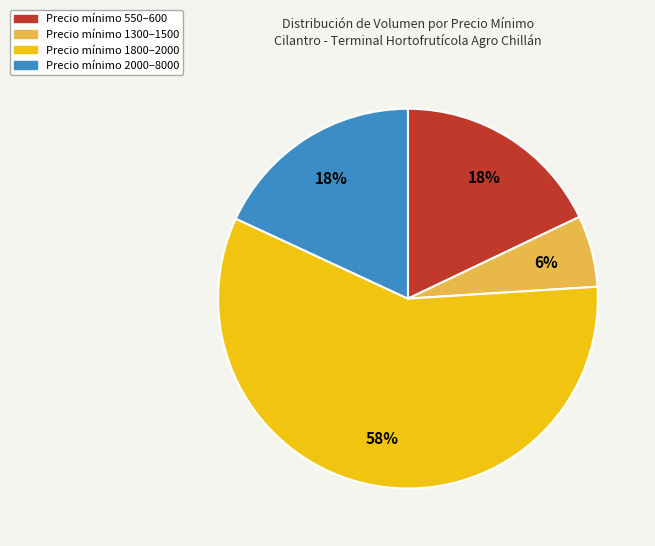

True or false: Precio mínimo 550–600 accounts for 18% of the total.

True